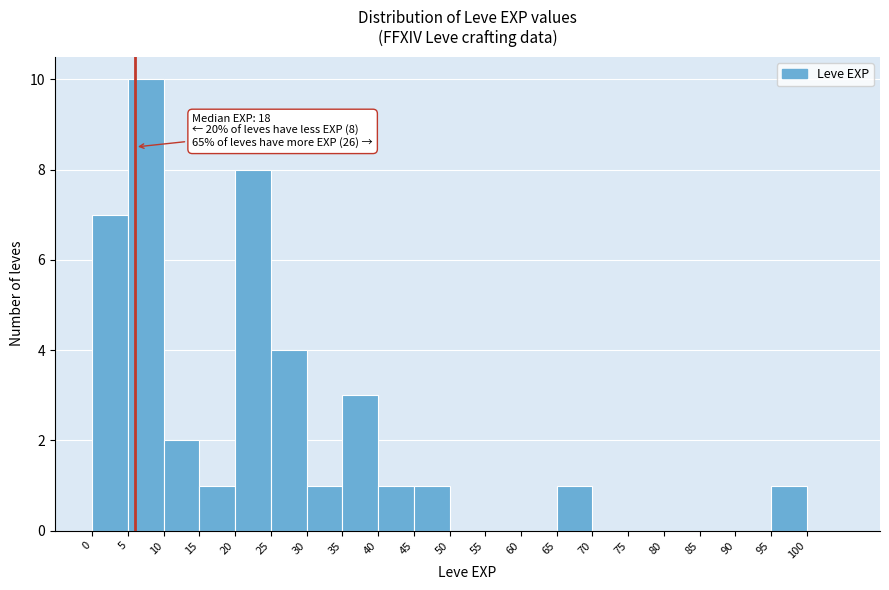

Over which range of the x-axis is the bar tallest?

5 to 10